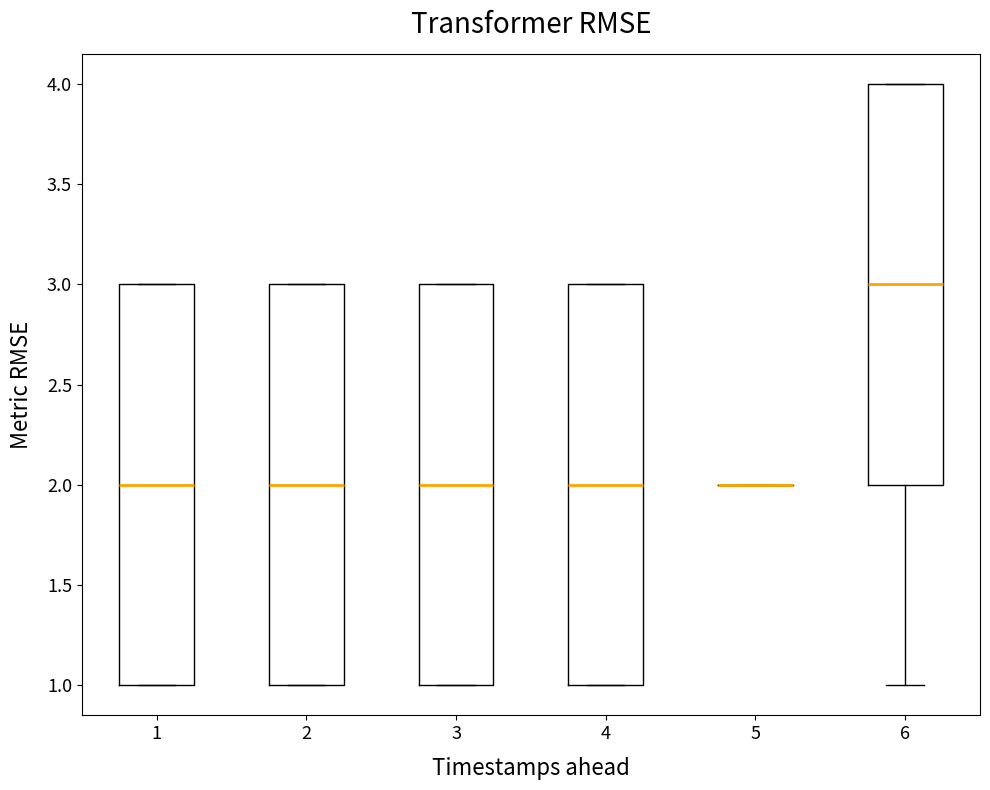

Reading left to right, read every box against the y-axis: the position of its median line, the range the box covers, and the ends of its whiskers. The values are not printed on the chart, so give them approximately, as read against the axis.

1: median 2, box 1 to 3, whiskers 1 to 3
2: median 2, box 1 to 3, whiskers 1 to 3
3: median 2, box 1 to 3, whiskers 1 to 3
4: median 2, box 1 to 3, whiskers 1 to 3
5: box collapsed to a line at 2, whiskers 2 to 2
6: median 3, box 2 to 4, whiskers 1 to 4